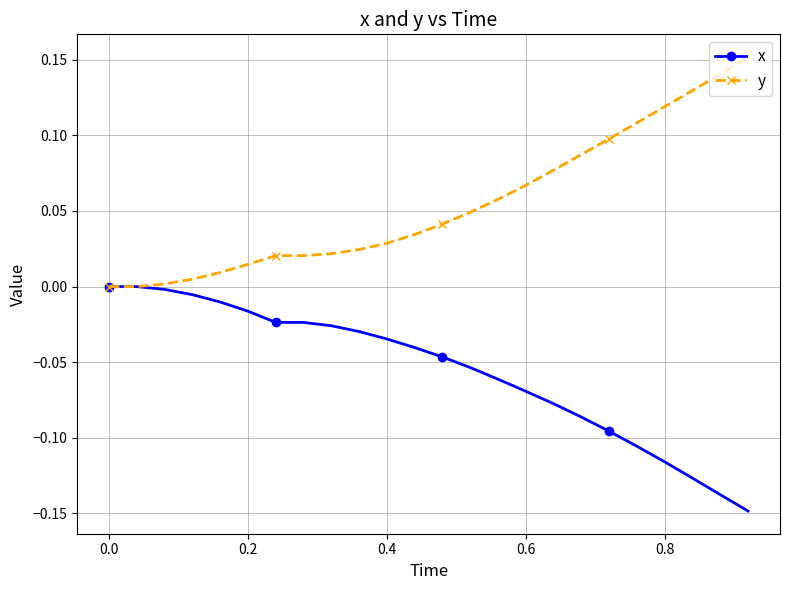

List the series in order of their overall mean, lowest first.

x, y